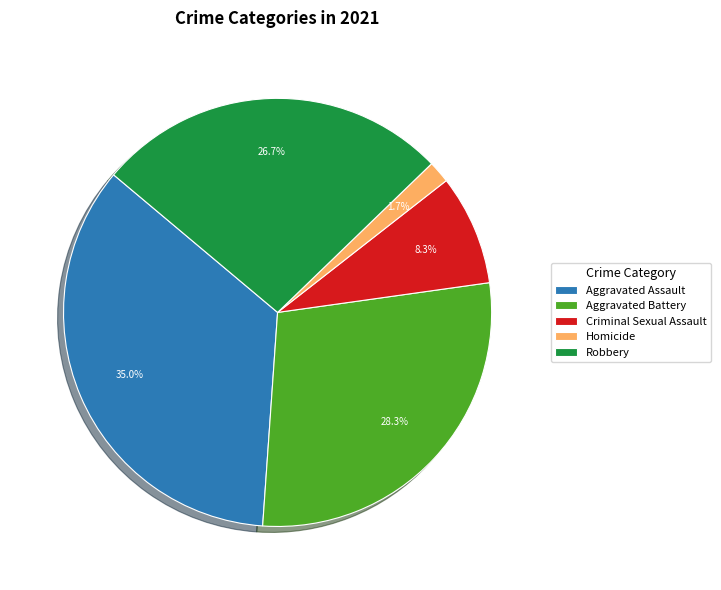

Between Homicide and Aggravated Battery, which is larger?

Aggravated Battery